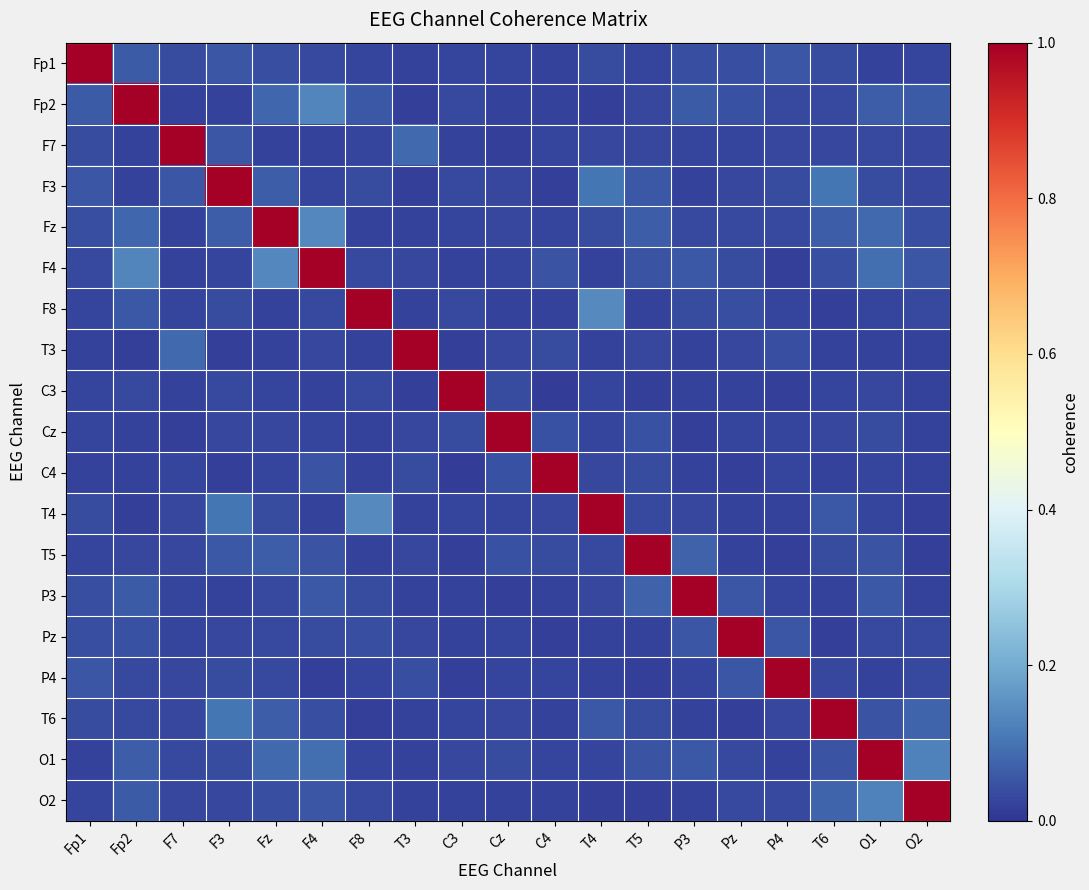

Reading left to right, list all the values displayed in this chart.

Fp1: Fp1=1.0	Fp2=0.1	F7=0.0	F3=0.1	Fz=0.0	F4=0.0	F8=0.0	T3=0.0	C3=0.0	Cz=0.0	C4=0.0	T4=0.0	T5=0.0	P3=0.0	Pz=0.0	P4=0.1	T6=0.0	O1=0.0	O2=0.0
Fp2: Fp1=0.1	Fp2=1.0	F7=0.0	F3=0.0	Fz=0.1	F4=0.1	F8=0.1	T3=0.0	C3=0.0	Cz=0.0	C4=0.0	T4=0.0	T5=0.0	P3=0.1	Pz=0.0	P4=0.0	T6=0.0	O1=0.1	O2=0.1
F7: Fp1=0.0	Fp2=0.0	F7=1.0	F3=0.1	Fz=0.0	F4=0.0	F8=0.0	T3=0.1	C3=0.0	Cz=0.0	C4=0.0	T4=0.0	T5=0.0	P3=0.0	Pz=0.0	P4=0.0	T6=0.0	O1=0.0	O2=0.0
F3: Fp1=0.1	Fp2=0.0	F7=0.1	F3=1.0	Fz=0.1	F4=0.0	F8=0.0	T3=0.0	C3=0.0	Cz=0.0	C4=0.0	T4=0.1	T5=0.1	P3=0.0	Pz=0.0	P4=0.0	T6=0.1	O1=0.0	O2=0.0
Fz: Fp1=0.0	Fp2=0.1	F7=0.0	F3=0.1	Fz=1.0	F4=0.1	F8=0.0	T3=0.0	C3=0.0	Cz=0.0	C4=0.0	T4=0.0	T5=0.1	P3=0.0	Pz=0.0	P4=0.0	T6=0.1	O1=0.1	O2=0.0
F4: Fp1=0.0	Fp2=0.1	F7=0.0	F3=0.0	Fz=0.1	F4=1.0	F8=0.0	T3=0.0	C3=0.0	Cz=0.0	C4=0.0	T4=0.0	T5=0.0	P3=0.1	Pz=0.0	P4=0.0	T6=0.0	O1=0.1	O2=0.1
F8: Fp1=0.0	Fp2=0.1	F7=0.0	F3=0.0	Fz=0.0	F4=0.0	F8=1.0	T3=0.0	C3=0.0	Cz=0.0	C4=0.0	T4=0.1	T5=0.0	P3=0.0	Pz=0.0	P4=0.0	T6=0.0	O1=0.0	O2=0.0
T3: Fp1=0.0	Fp2=0.0	F7=0.1	F3=0.0	Fz=0.0	F4=0.0	F8=0.0	T3=1.0	C3=0.0	Cz=0.0	C4=0.0	T4=0.0	T5=0.0	P3=0.0	Pz=0.0	P4=0.0	T6=0.0	O1=0.0	O2=0.0
C3: Fp1=0.0	Fp2=0.0	F7=0.0	F3=0.0	Fz=0.0	F4=0.0	F8=0.0	T3=0.0	C3=1.0	Cz=0.0	C4=0.0	T4=0.0	T5=0.0	P3=0.0	Pz=0.0	P4=0.0	T6=0.0	O1=0.0	O2=0.0
Cz: Fp1=0.0	Fp2=0.0	F7=0.0	F3=0.0	Fz=0.0	F4=0.0	F8=0.0	T3=0.0	C3=0.0	Cz=1.0	C4=0.0	T4=0.0	T5=0.0	P3=0.0	Pz=0.0	P4=0.0	T6=0.0	O1=0.0	O2=0.0
C4: Fp1=0.0	Fp2=0.0	F7=0.0	F3=0.0	Fz=0.0	F4=0.0	F8=0.0	T3=0.0	C3=0.0	Cz=0.0	C4=1.0	T4=0.0	T5=0.0	P3=0.0	Pz=0.0	P4=0.0	T6=0.0	O1=0.0	O2=0.0
T4: Fp1=0.0	Fp2=0.0	F7=0.0	F3=0.1	Fz=0.0	F4=0.0	F8=0.1	T3=0.0	C3=0.0	Cz=0.0	C4=0.0	T4=1.0	T5=0.0	P3=0.0	Pz=0.0	P4=0.0	T6=0.1	O1=0.0	O2=0.0
T5: Fp1=0.0	Fp2=0.0	F7=0.0	F3=0.1	Fz=0.1	F4=0.0	F8=0.0	T3=0.0	C3=0.0	Cz=0.0	C4=0.0	T4=0.0	T5=1.0	P3=0.1	Pz=0.0	P4=0.0	T6=0.0	O1=0.1	O2=0.0
P3: Fp1=0.0	Fp2=0.1	F7=0.0	F3=0.0	Fz=0.0	F4=0.1	F8=0.0	T3=0.0	C3=0.0	Cz=0.0	C4=0.0	T4=0.0	T5=0.1	P3=1.0	Pz=0.1	P4=0.0	T6=0.0	O1=0.1	O2=0.0
Pz: Fp1=0.0	Fp2=0.0	F7=0.0	F3=0.0	Fz=0.0	F4=0.0	F8=0.0	T3=0.0	C3=0.0	Cz=0.0	C4=0.0	T4=0.0	T5=0.0	P3=0.1	Pz=1.0	P4=0.1	T6=0.0	O1=0.0	O2=0.0
P4: Fp1=0.1	Fp2=0.0	F7=0.0	F3=0.0	Fz=0.0	F4=0.0	F8=0.0	T3=0.0	C3=0.0	Cz=0.0	C4=0.0	T4=0.0	T5=0.0	P3=0.0	Pz=0.1	P4=1.0	T6=0.0	O1=0.0	O2=0.0
T6: Fp1=0.0	Fp2=0.0	F7=0.0	F3=0.1	Fz=0.1	F4=0.0	F8=0.0	T3=0.0	C3=0.0	Cz=0.0	C4=0.0	T4=0.1	T5=0.0	P3=0.0	Pz=0.0	P4=0.0	T6=1.0	O1=0.0	O2=0.1
O1: Fp1=0.0	Fp2=0.1	F7=0.0	F3=0.0	Fz=0.1	F4=0.1	F8=0.0	T3=0.0	C3=0.0	Cz=0.0	C4=0.0	T4=0.0	T5=0.1	P3=0.1	Pz=0.0	P4=0.0	T6=0.0	O1=1.0	O2=0.1
O2: Fp1=0.0	Fp2=0.1	F7=0.0	F3=0.0	Fz=0.0	F4=0.1	F8=0.0	T3=0.0	C3=0.0	Cz=0.0	C4=0.0	T4=0.0	T5=0.0	P3=0.0	Pz=0.0	P4=0.0	T6=0.1	O1=0.1	O2=1.0